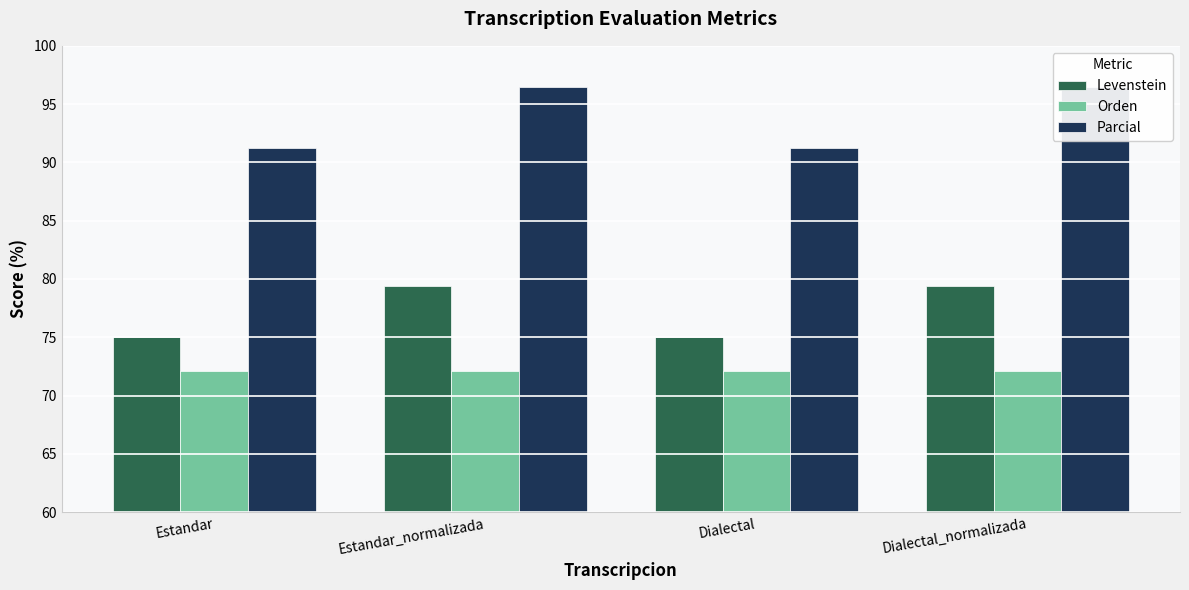

How many data points in Levenstein are less than 79?

2